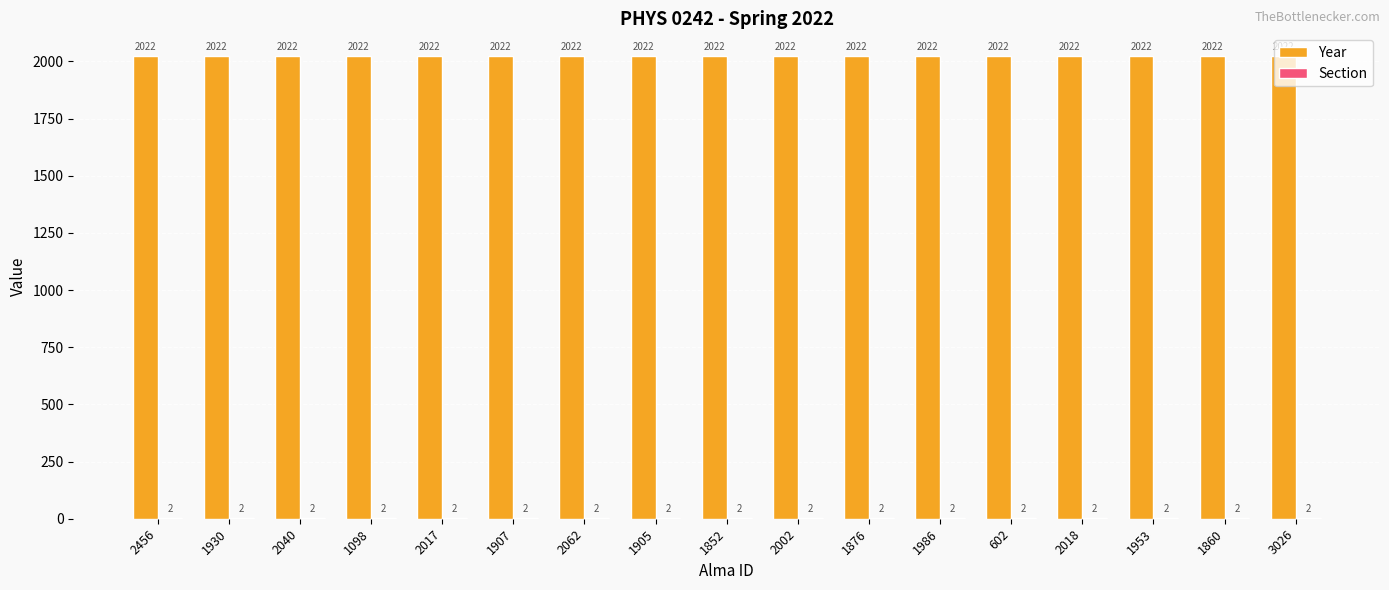

What is the greatest value displayed?

2022